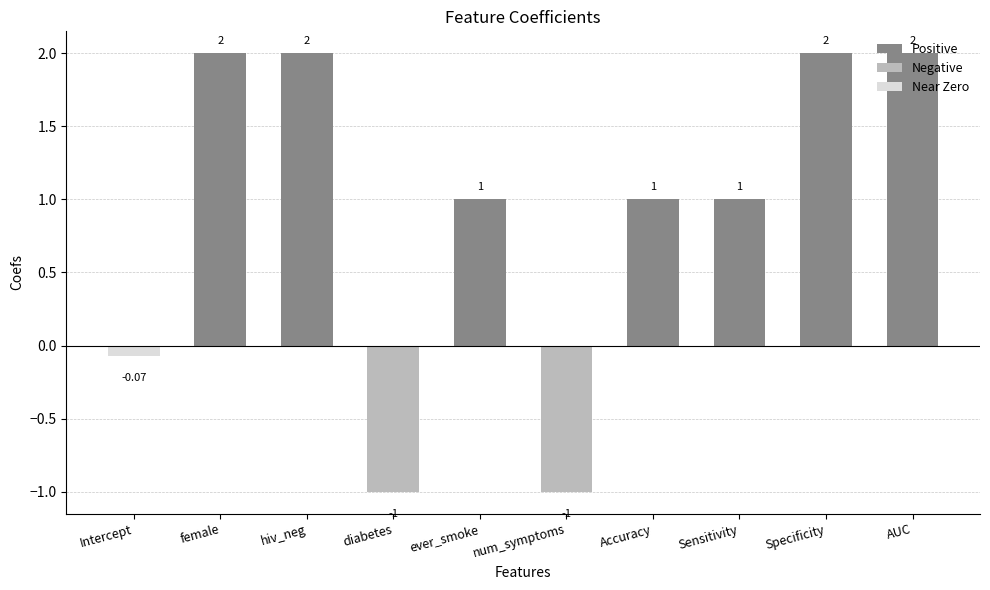

What is the change in value from ever_smoke to num_symptoms?

-2.0